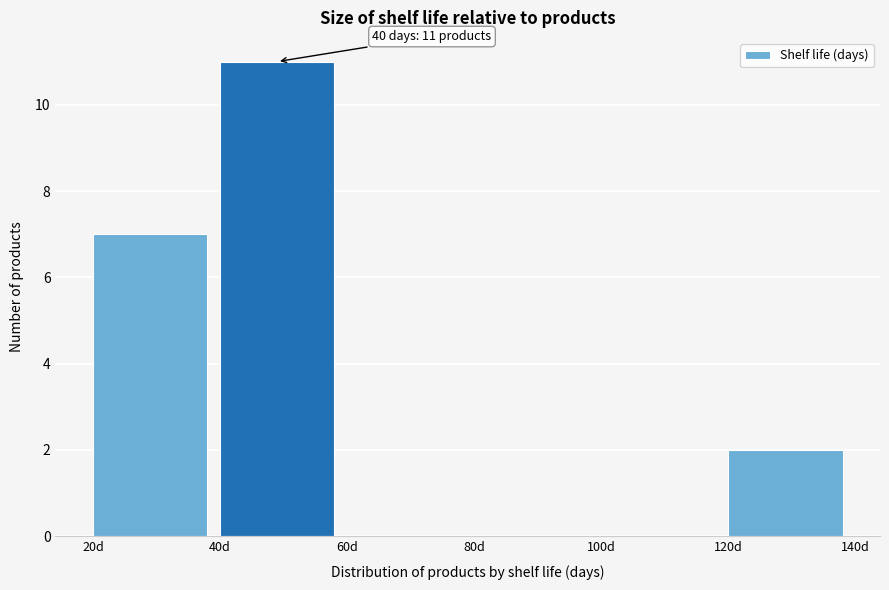

Which range on the x-axis has the tallest bar?

40 to 60